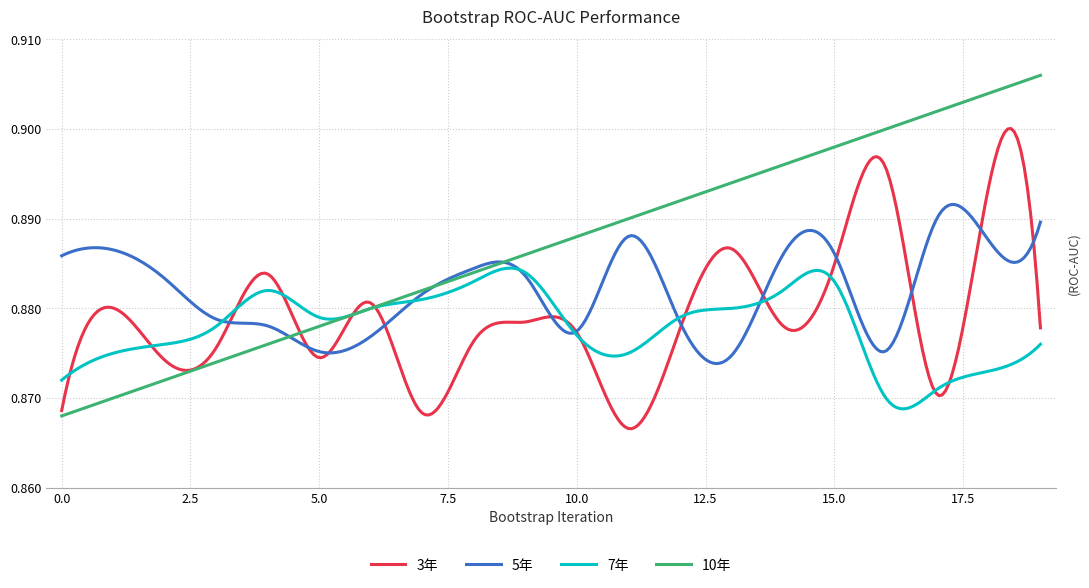

Which series has the largest total across all categories?

10年